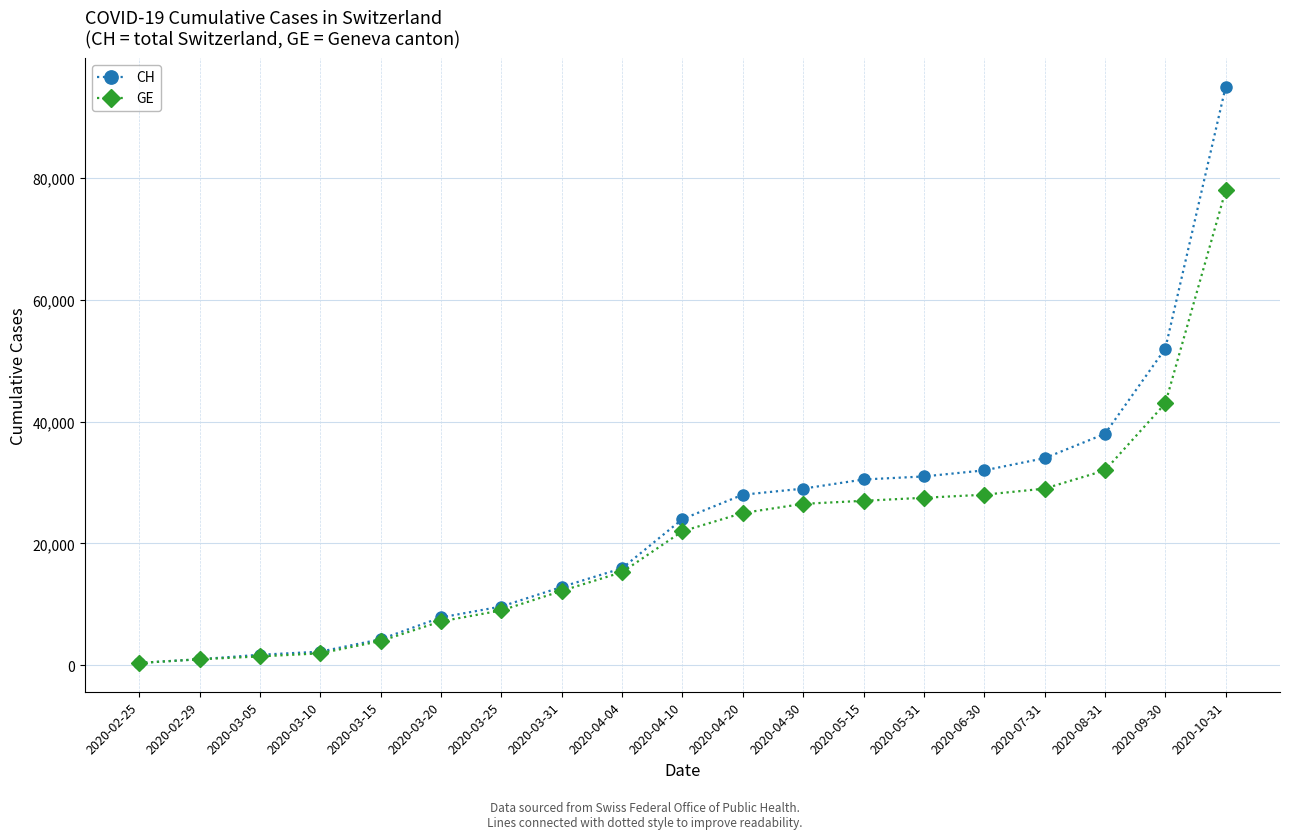

Which series changed the most between 2020-03-05 and 2020-07-31?

CH